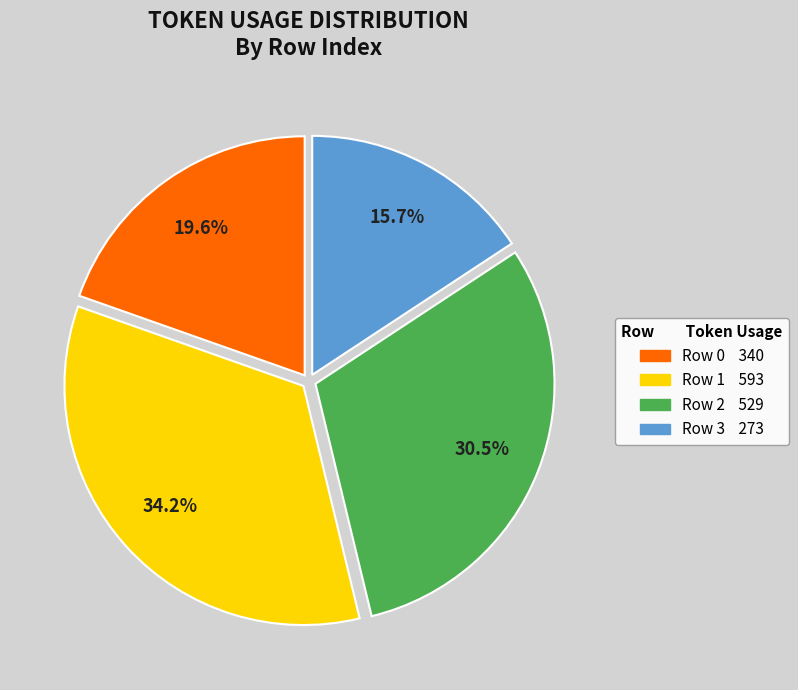

What percentage is the Row 3 slice, to the nearest percent?

16%